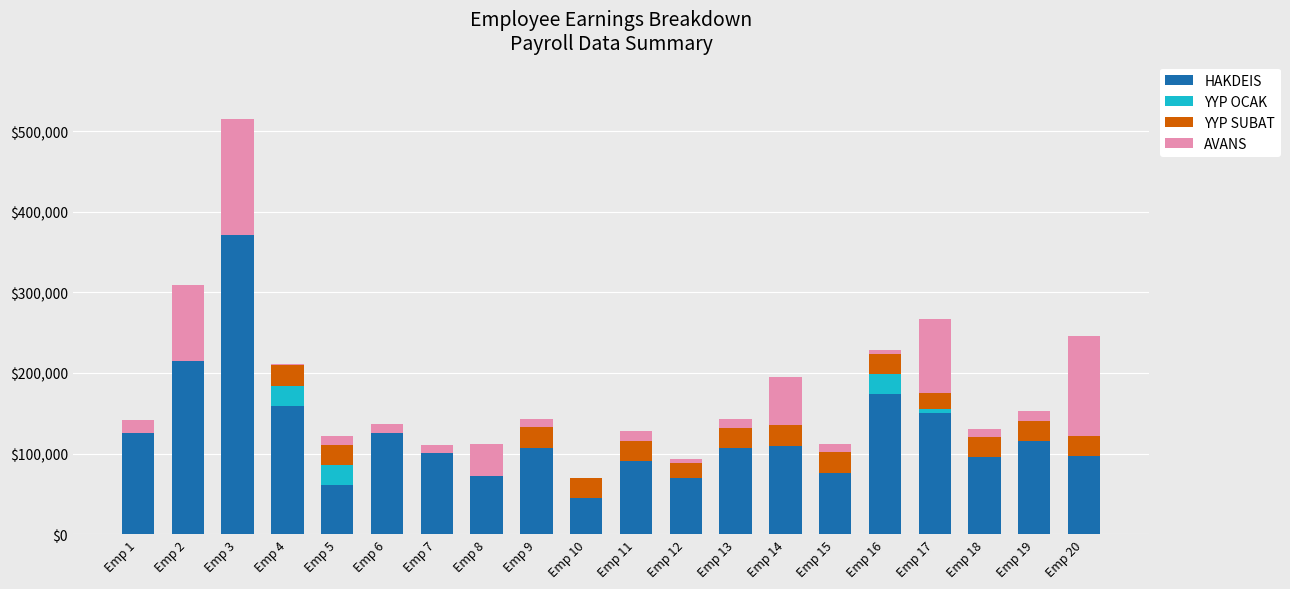

Are the bars grouped side by side (vs. stacked)?

No